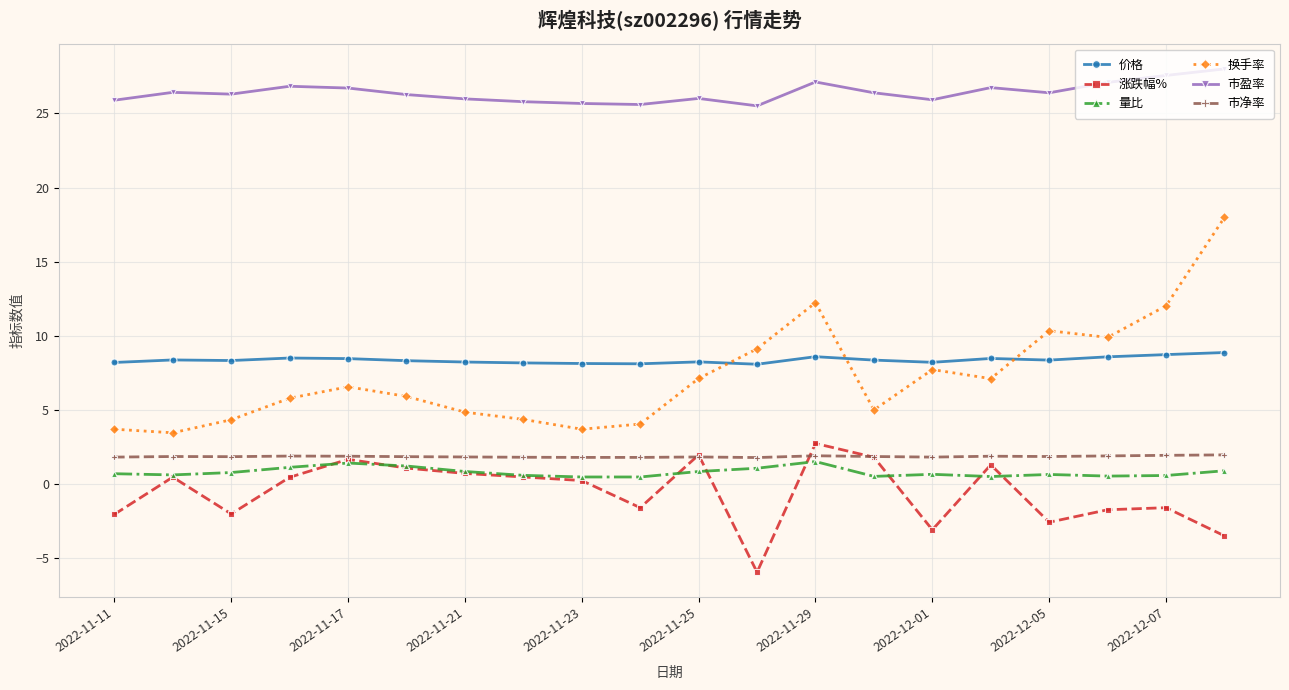

What is the value of the 市盈率 point at the 15th from the left?

25.9